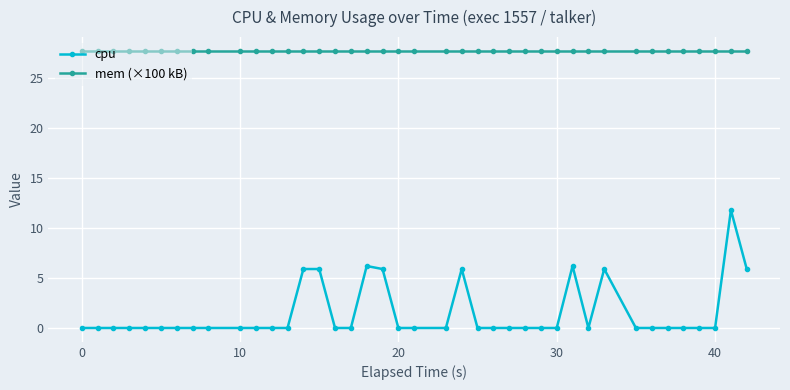

True or false: mem (×100 kB) and cpu intersect in this chart.

False